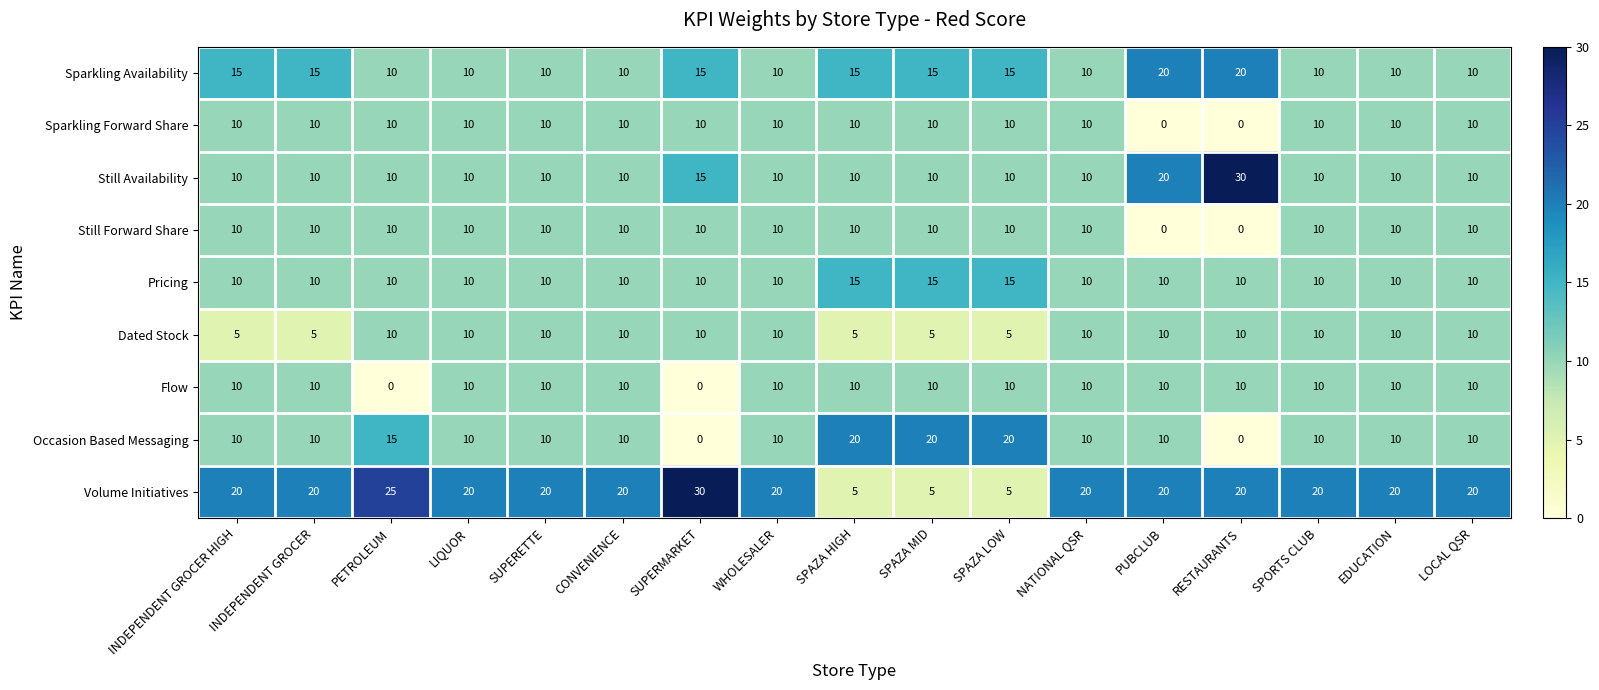

The Sparkling Forward Share series shows 4 at PETROLEUM. True or false?

False